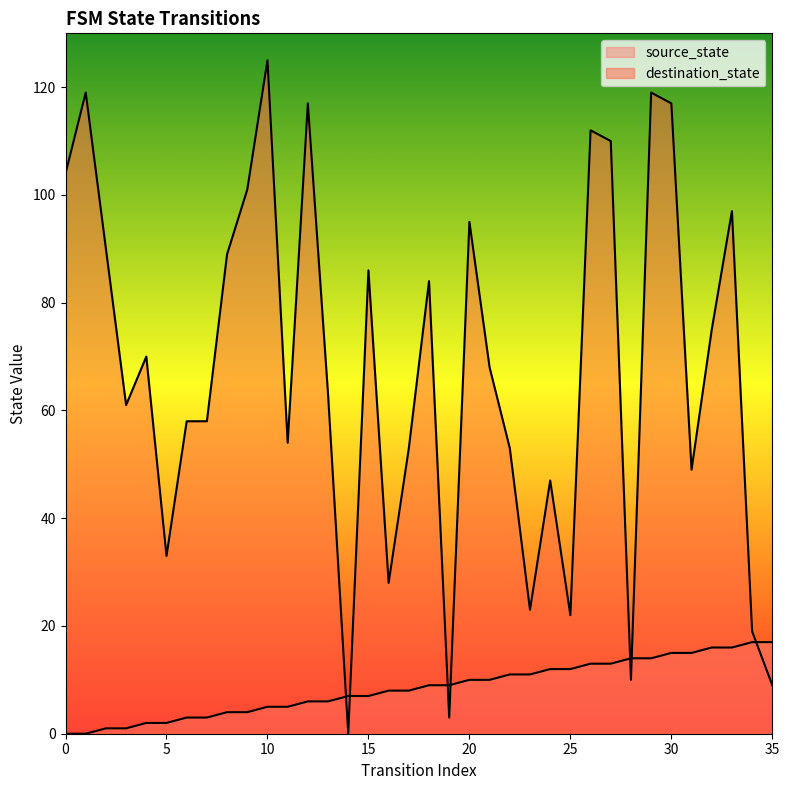

Between which two adjacent categories do destination_state and source_state first intersect?

13 and 14